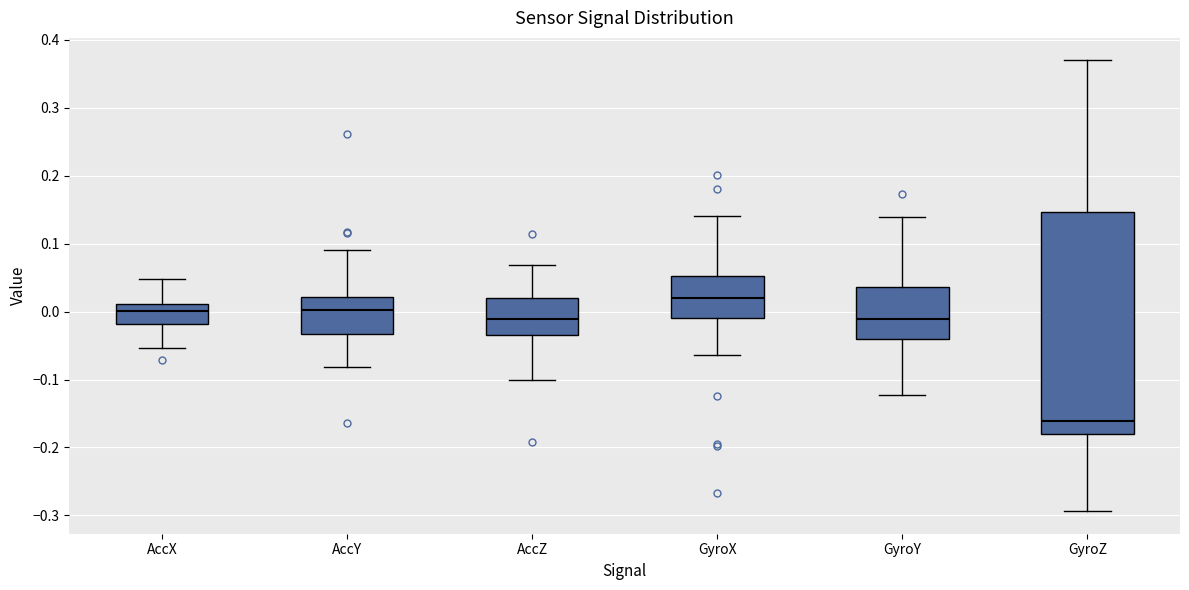

Comparing the boxes themselves (not the whiskers), which one is the tallest?

GyroZ